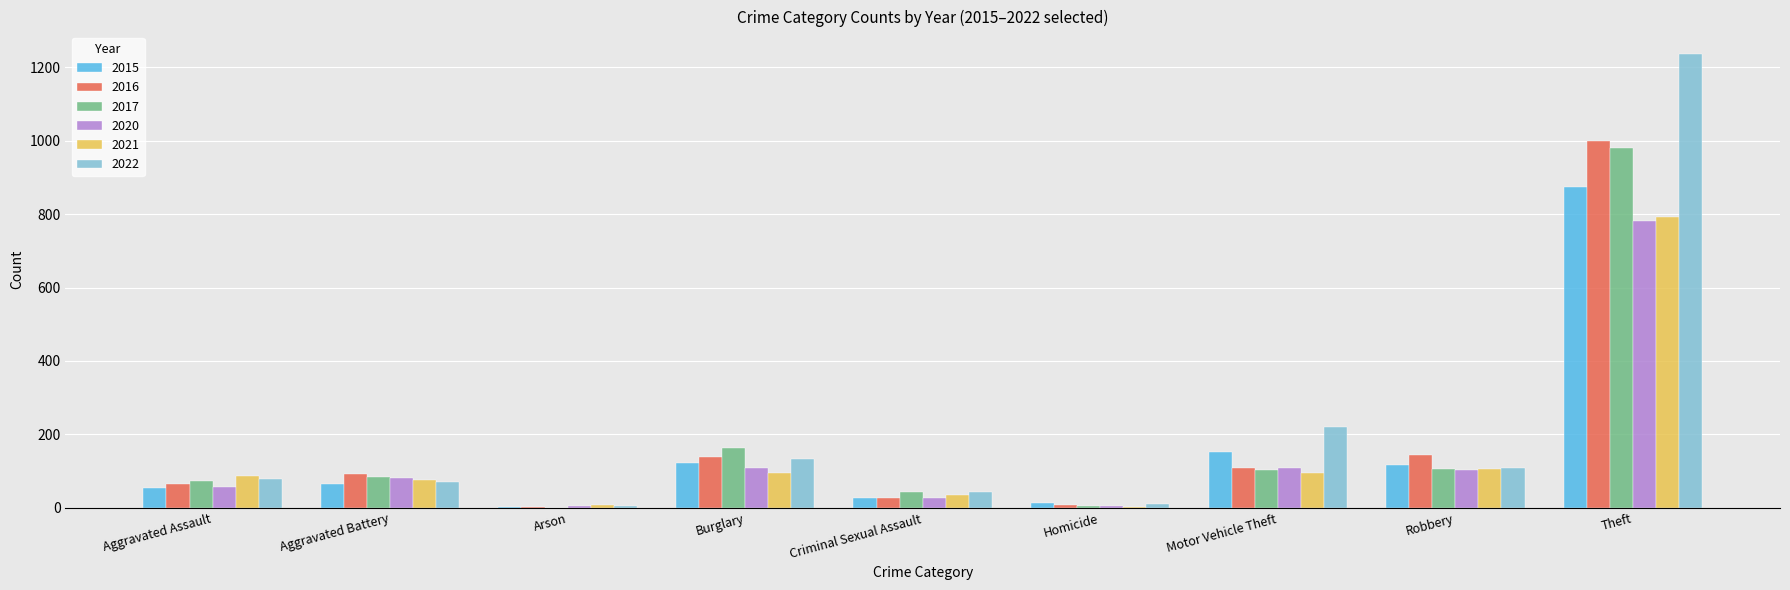

What is the sum of all 2017 values?

1555